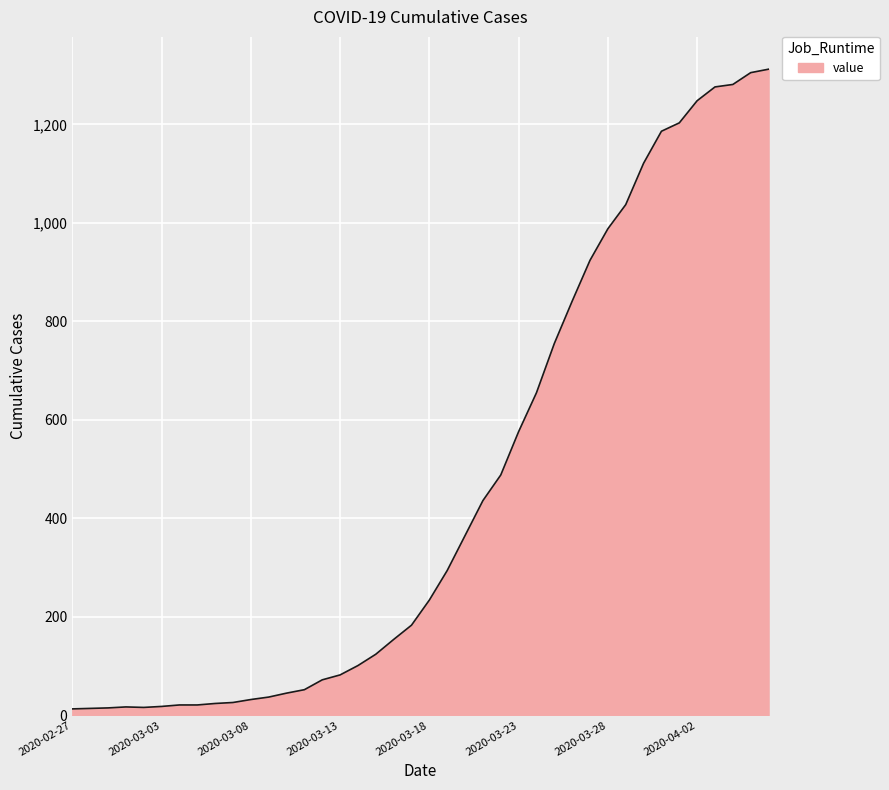

What is the greatest value displayed?

1312